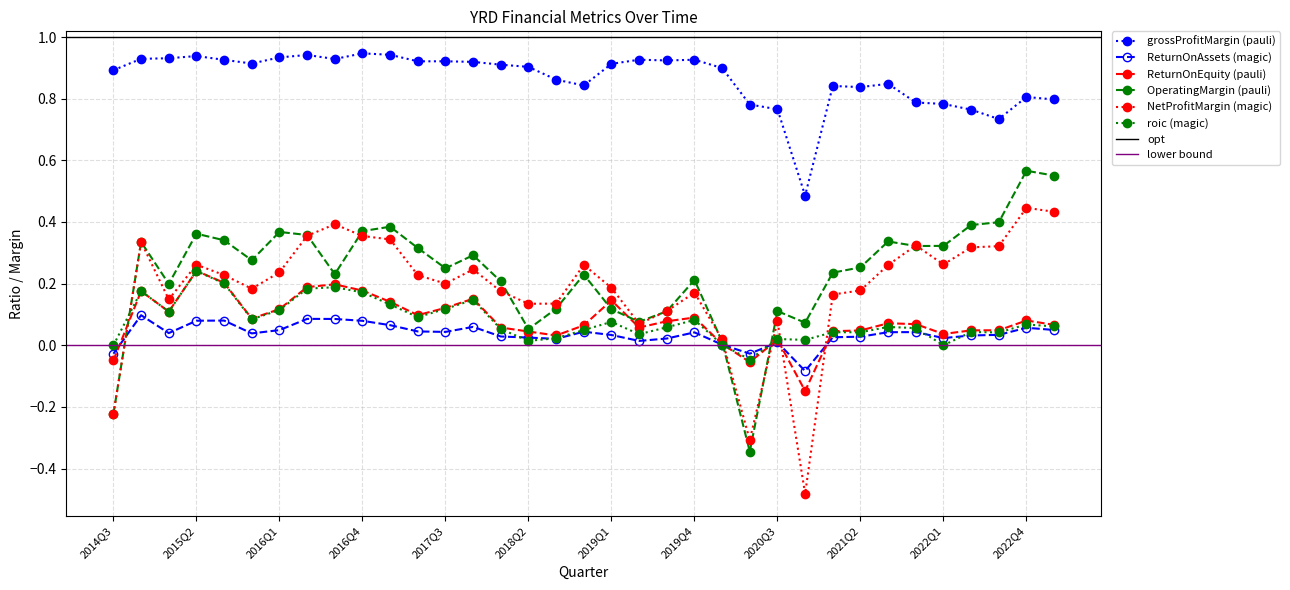

What is the difference between the maximum and minimum values in the NetProfitMargin series?

0.9